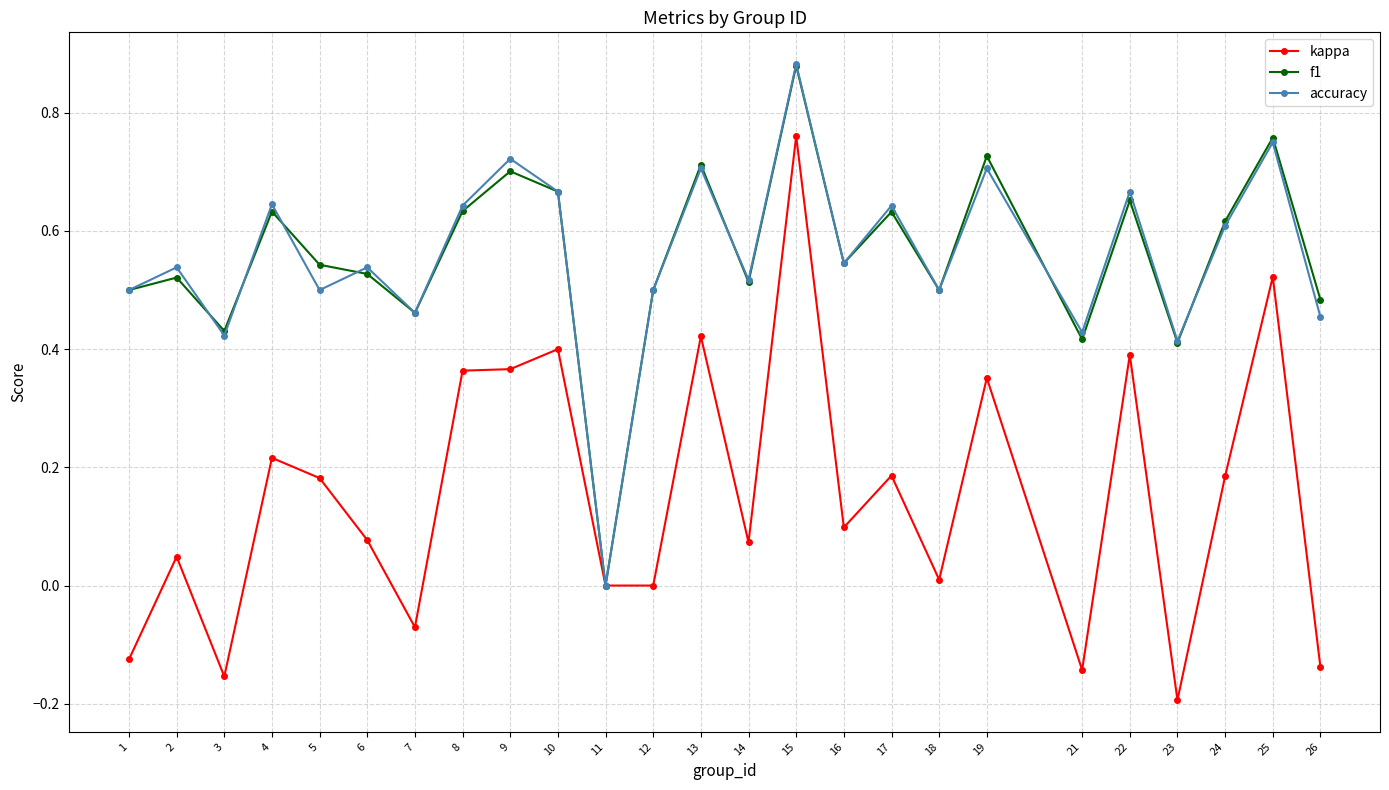

Which series has the widest spread of values?

kappa